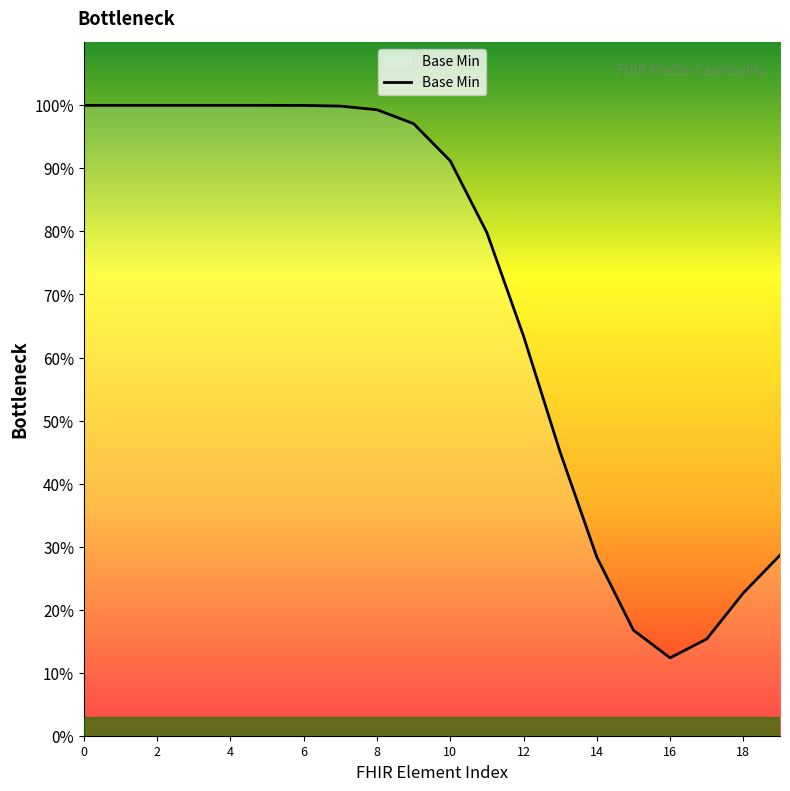

What is the sum of all values?

14.0